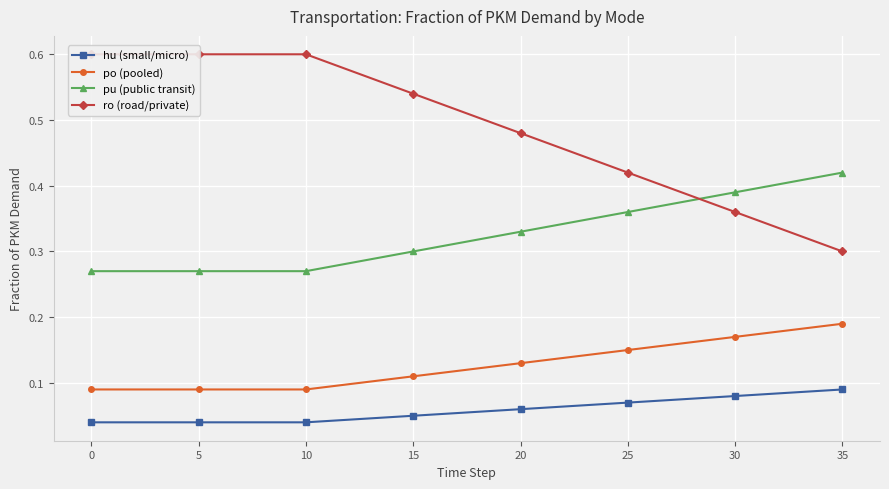

Where is ro (road/private) nearest to the value 0?

35